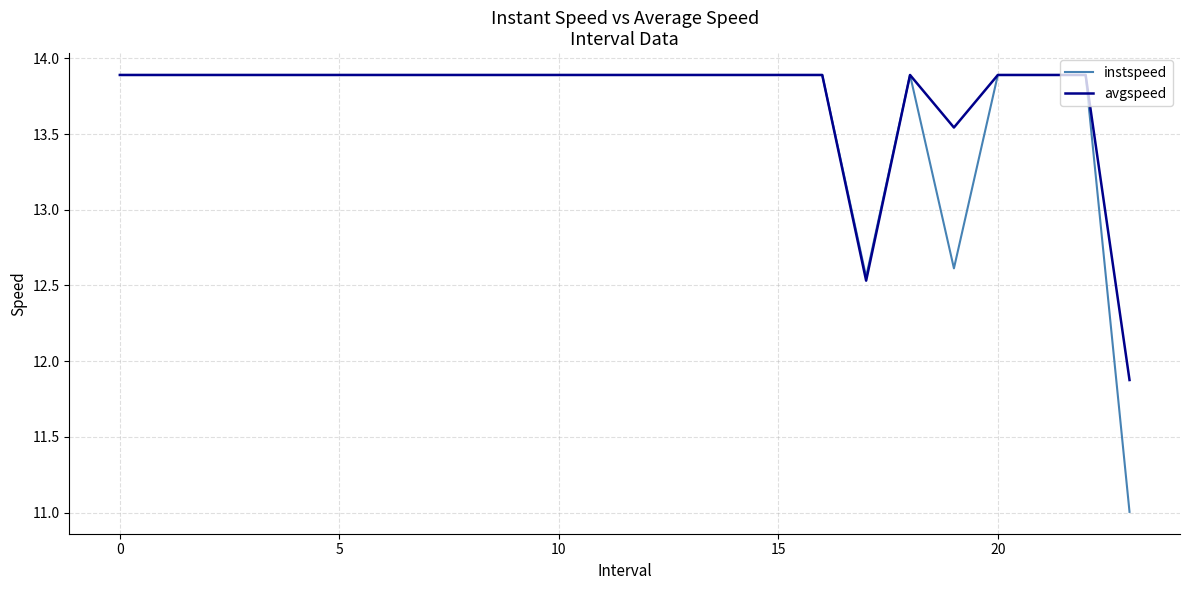

What is the smallest value displayed?

11.0